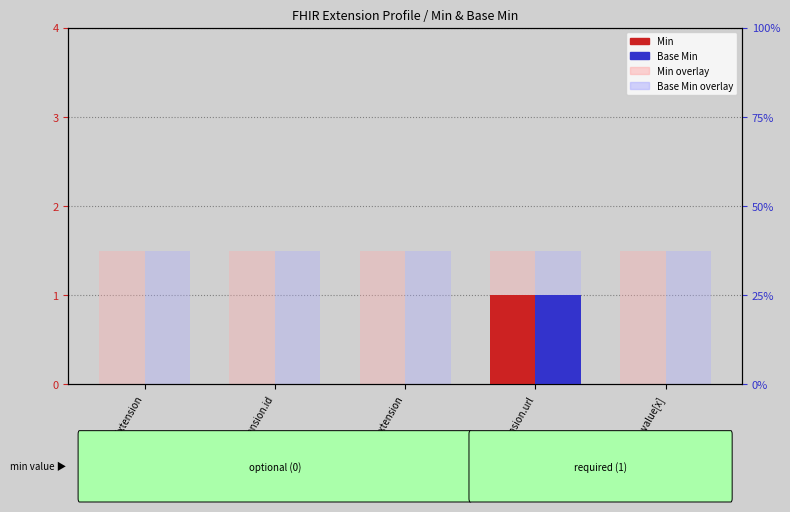

Which has a higher value, Extension or Extension.id?

Extension